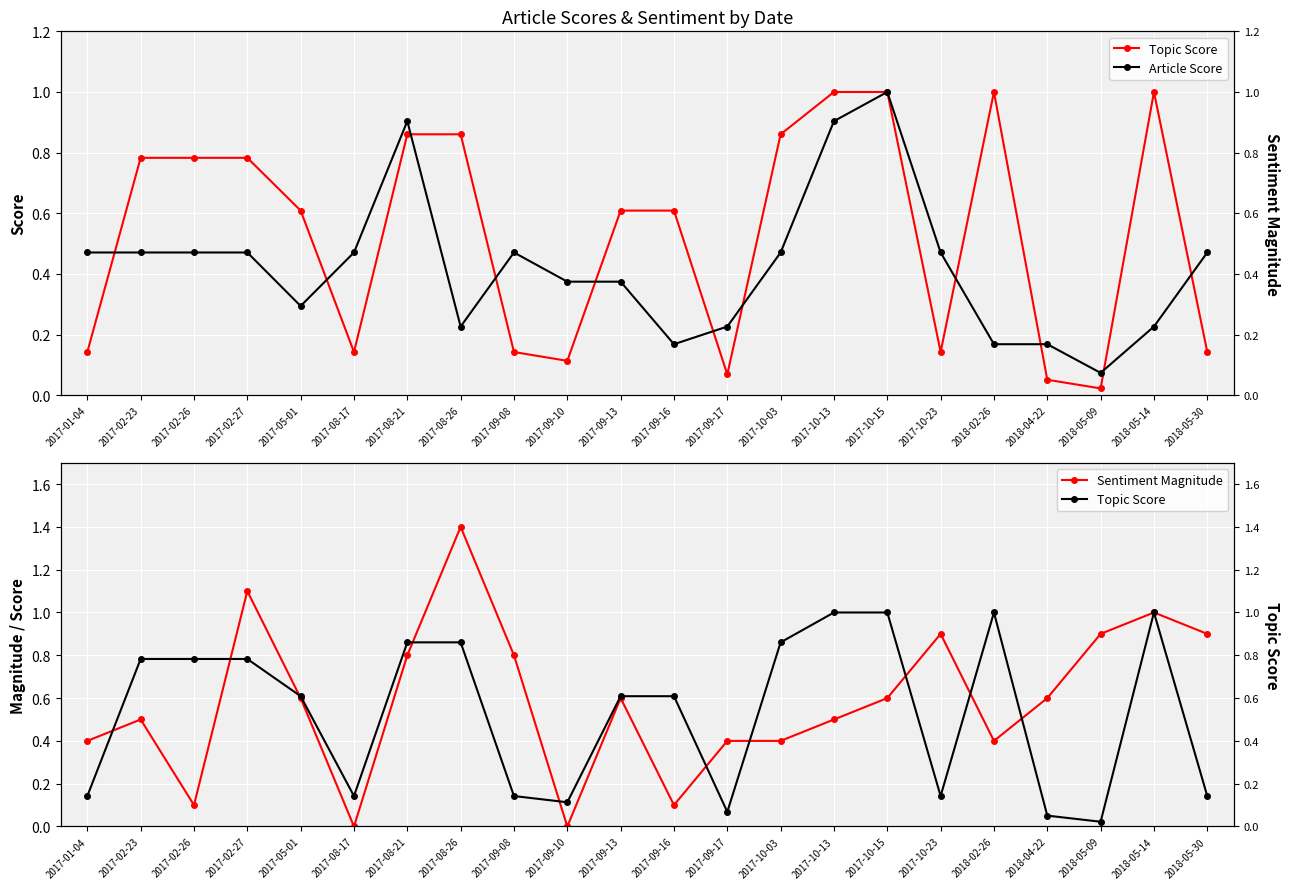

Between 2017-09-16 and 2018-04-22, which series saw the biggest shift?

Topic Score